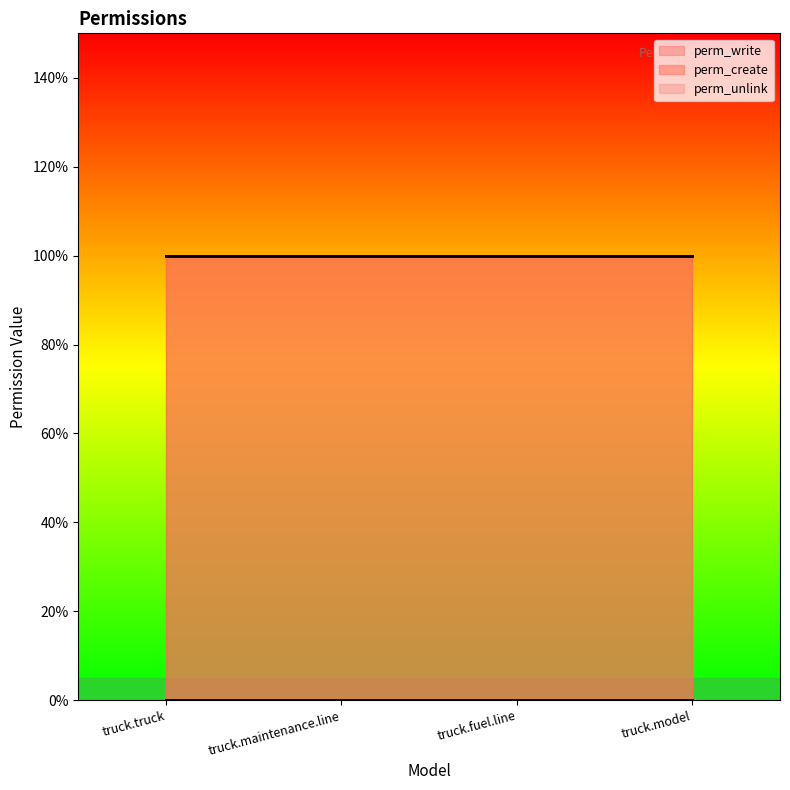

At which label does perm_create reach its peak?

truck.truck